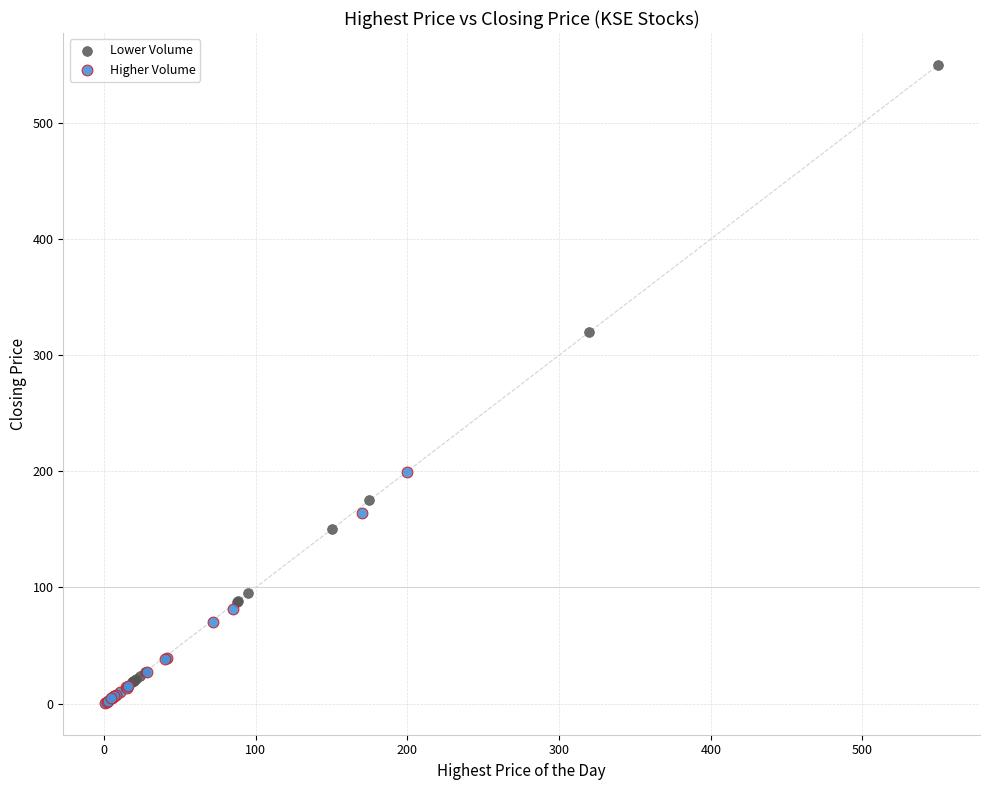

Which series contains the highest Y value?

Lower Volume